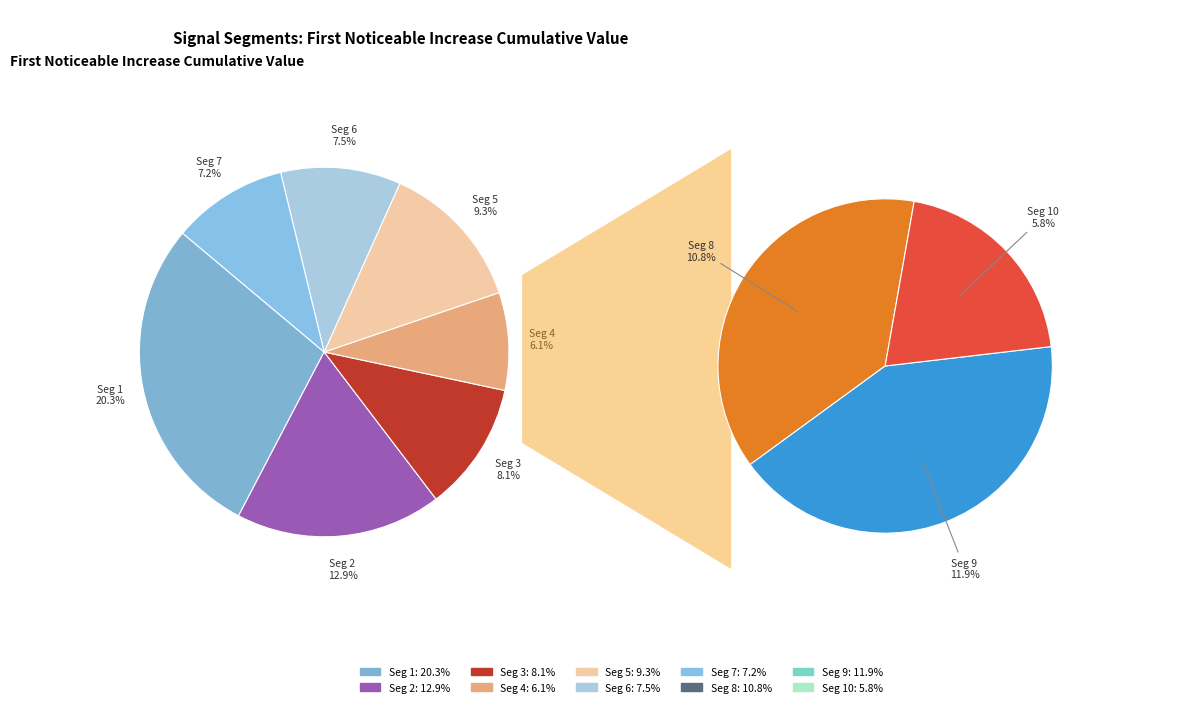

To the nearest percent, what is the difference between the signal segment 10 and signal segment 7 slice percentages?

1%